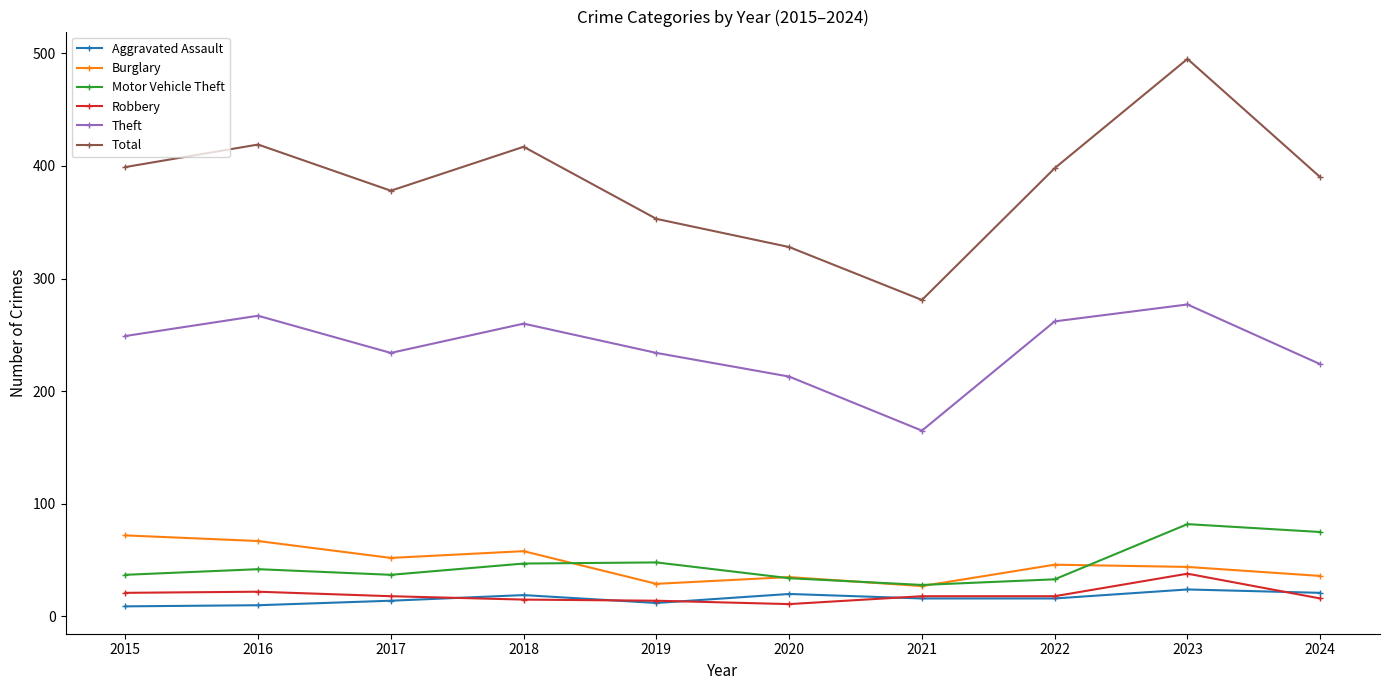

What is the difference between the highest and lowest values at 2021?

265